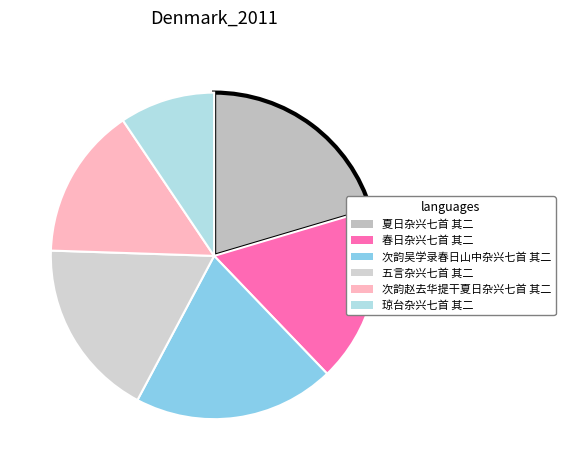

What is the change in value from 夏日杂兴七首 其二 to 次韵赵去华提干夏日杂兴七首 其二?

-327097